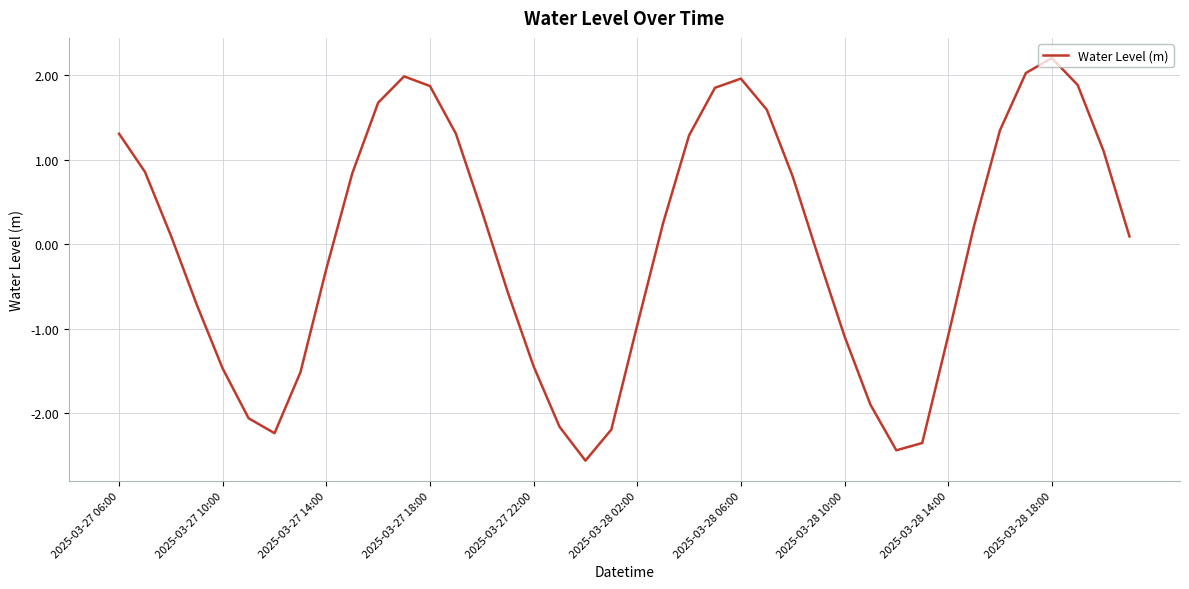

What is the maximum value shown in the chart?

2.2